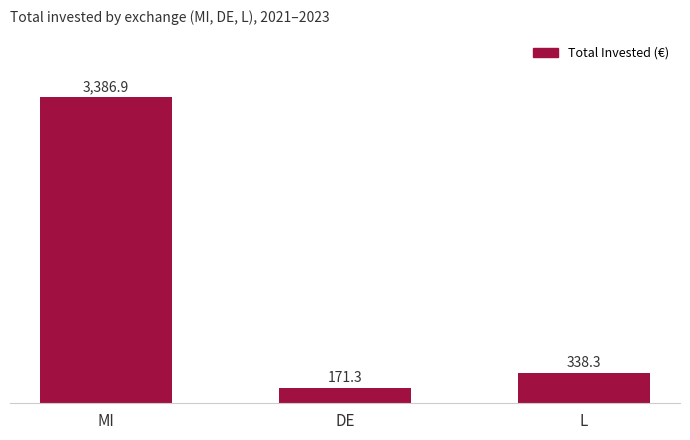

Count the number of categories in the chart.

3